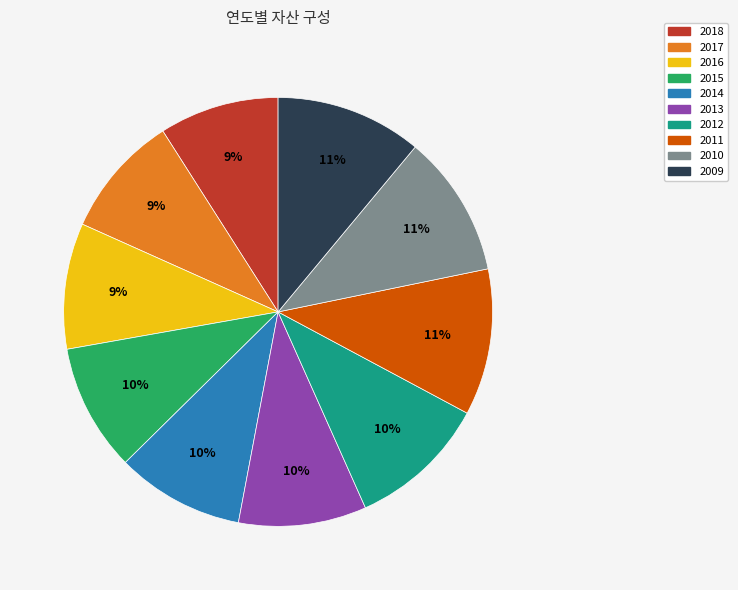

Between 2009 and 2018, which is larger?

2009